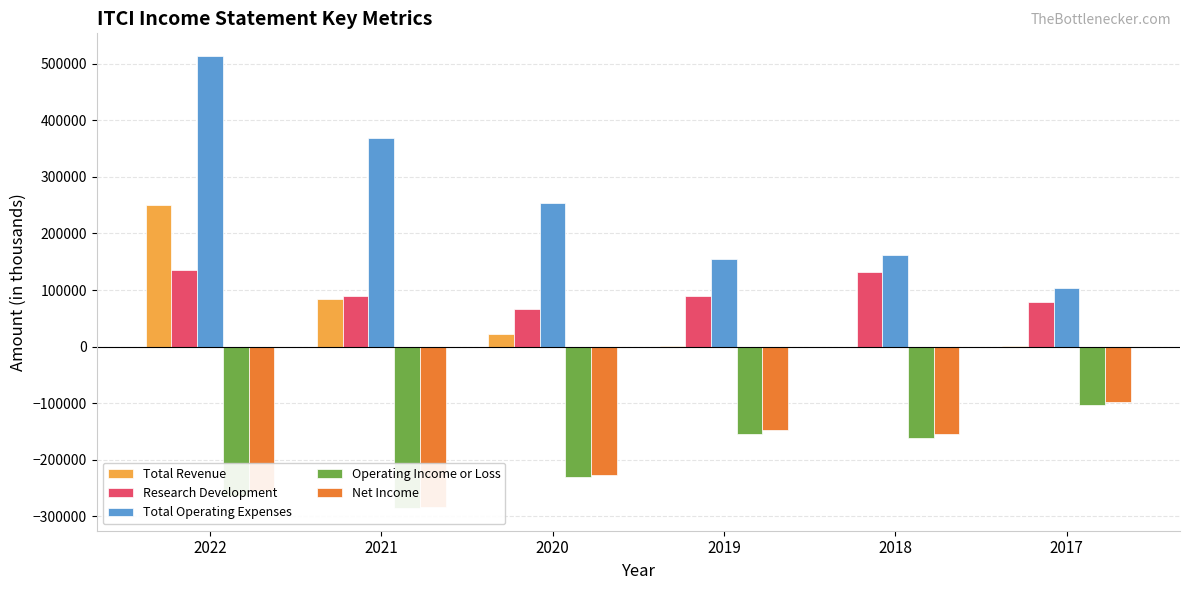

Reading left to right, what are all the values shown in this chart?

Total Revenue: 2022=250300	2021=83800	2020=22800	2019=100	2018=0	2017=200
Research Development: 2022=134700	2021=88800	2020=65800	2019=89100	2018=132200	2017=79400
Total Operating Expenses: 2022=513900	2021=369500	2020=254000	2019=154100	2018=162300	2017=103100
Operating Income or Loss: 2022=-263600	2021=-285700	2020=-231200	2019=-154000	2018=-162300	2017=-102800
Net Income: 2022=-256300	2021=-284100	2020=-227000	2019=-147700	2018=-155100	2017=-97800